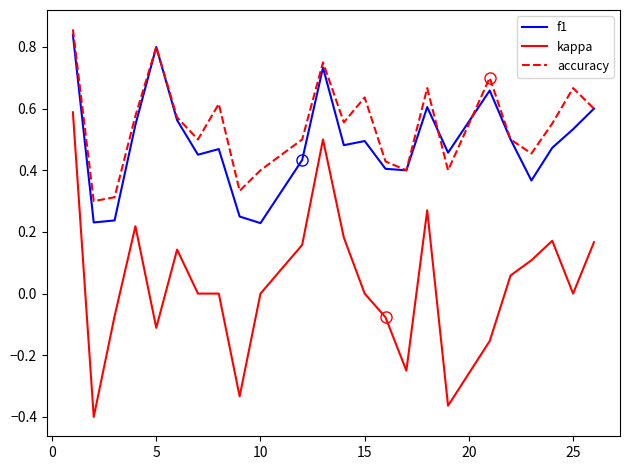

Which series has the largest range (max minus min)?

kappa